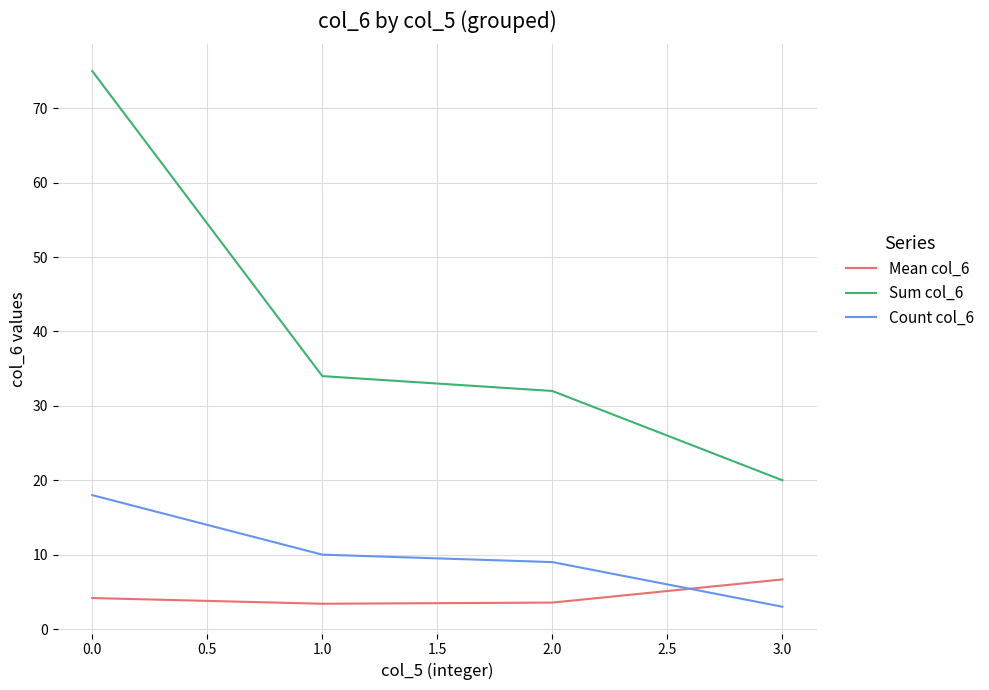

Is it true that Sum col_6 equals 75.0 at 0.0?

True